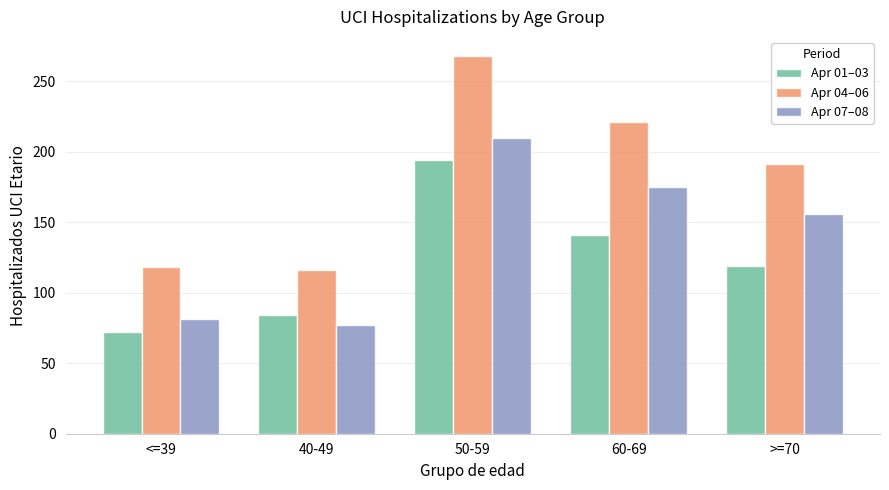

Are the bars horizontal?

No